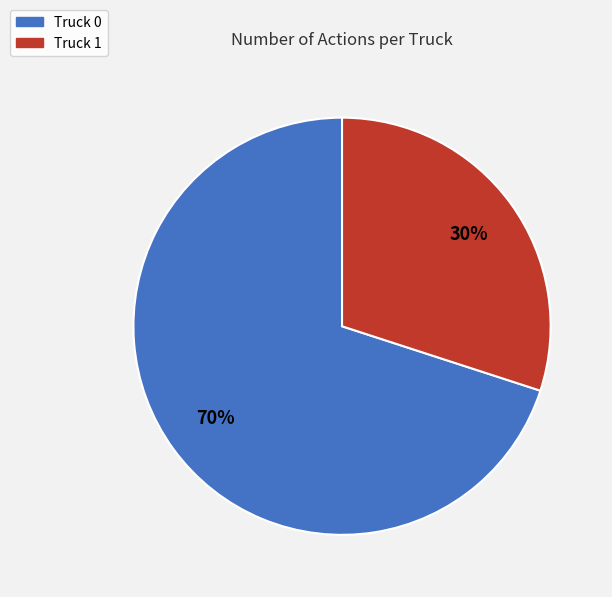

Does Truck 0 account for over 50% of the chart?

Yes